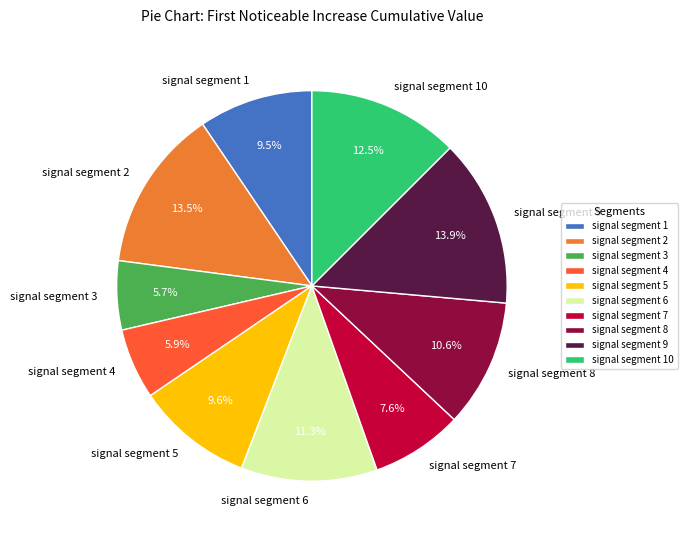

Does signal segment 10 account for over 50% of the chart?

No